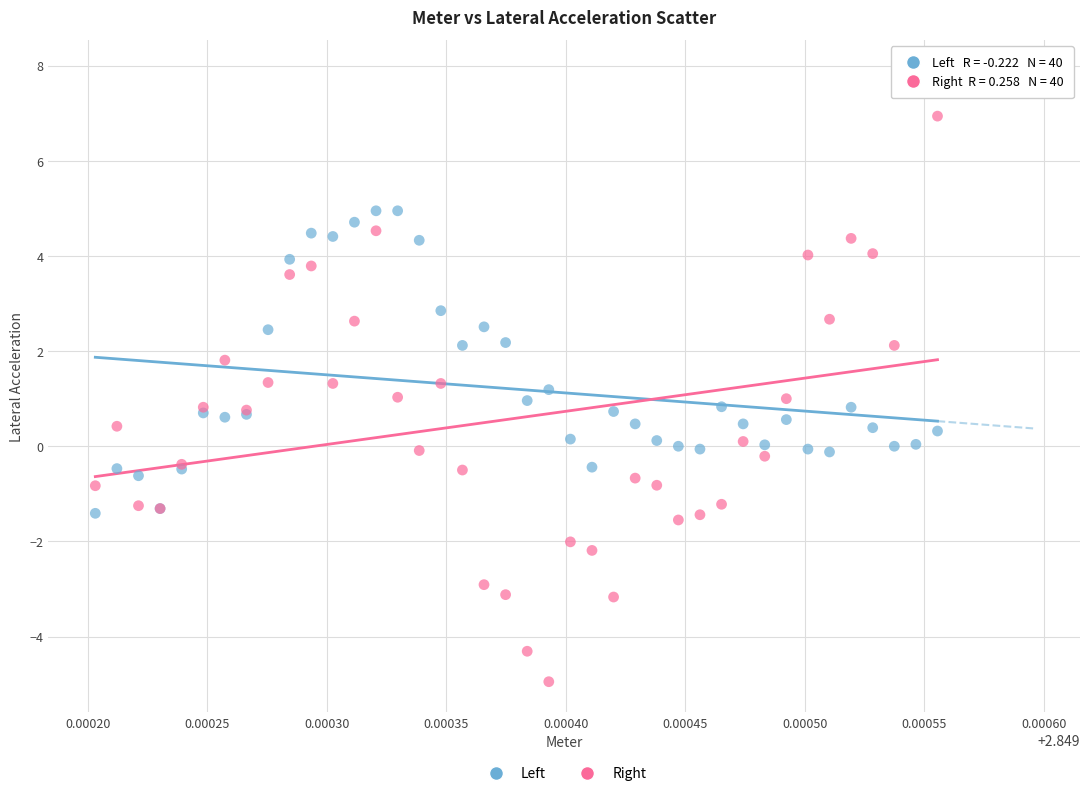

Which series has the widest spread of Y values?

Right